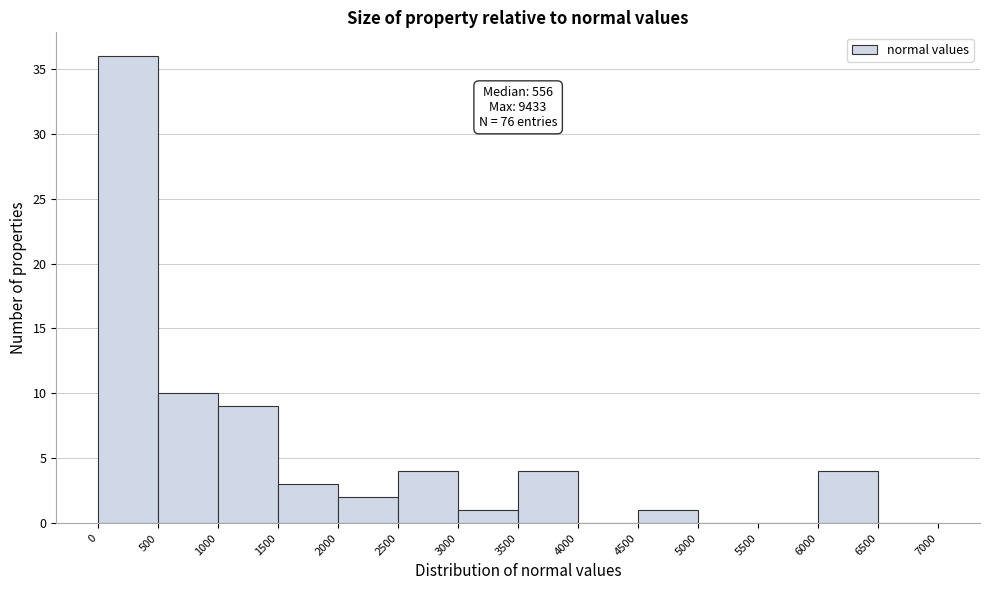

Which range on the x-axis has the tallest bar?

0 to 500